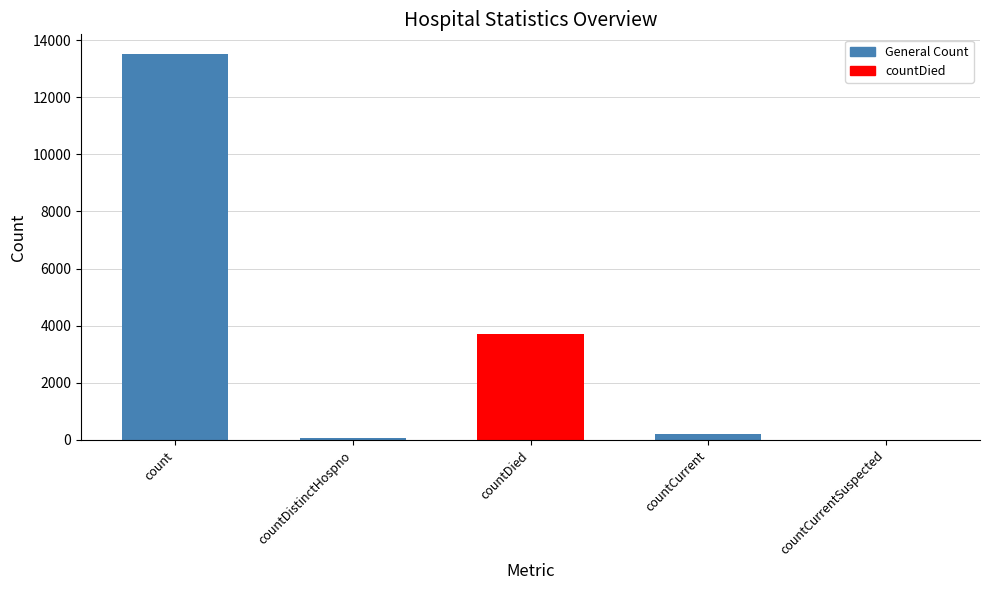

True or false: the data shows 13524 at count.

True